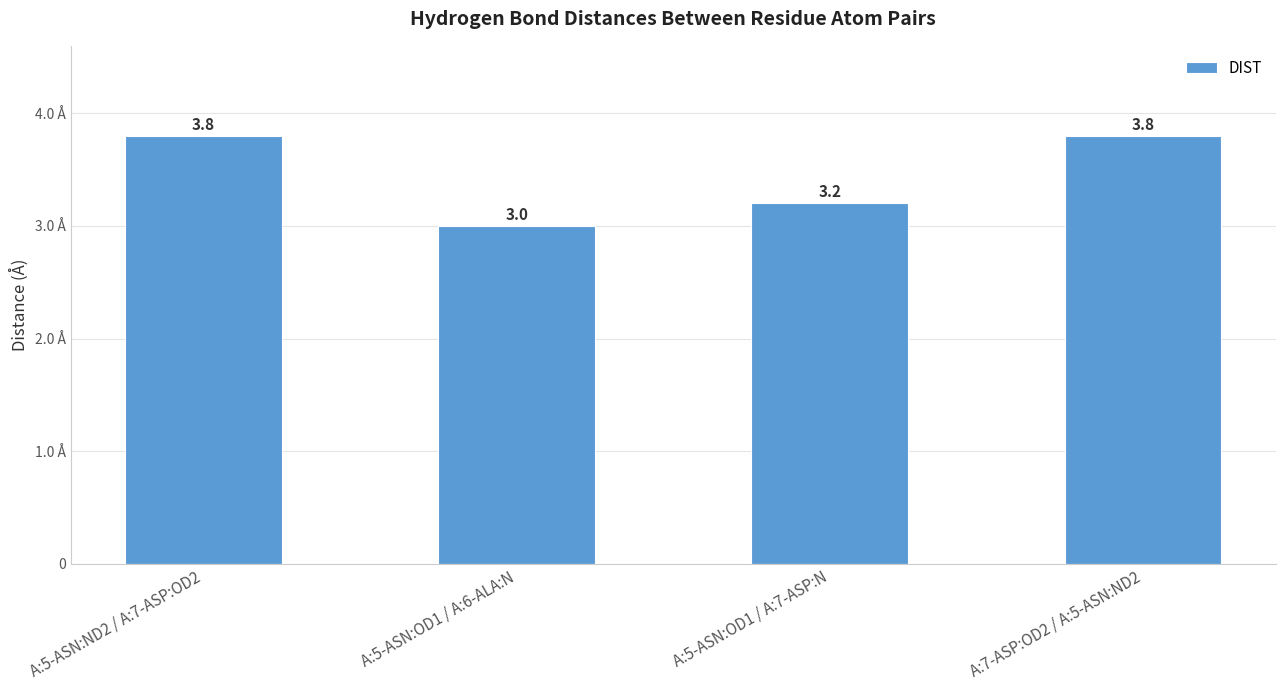

Does the chart contain any negative values?

No